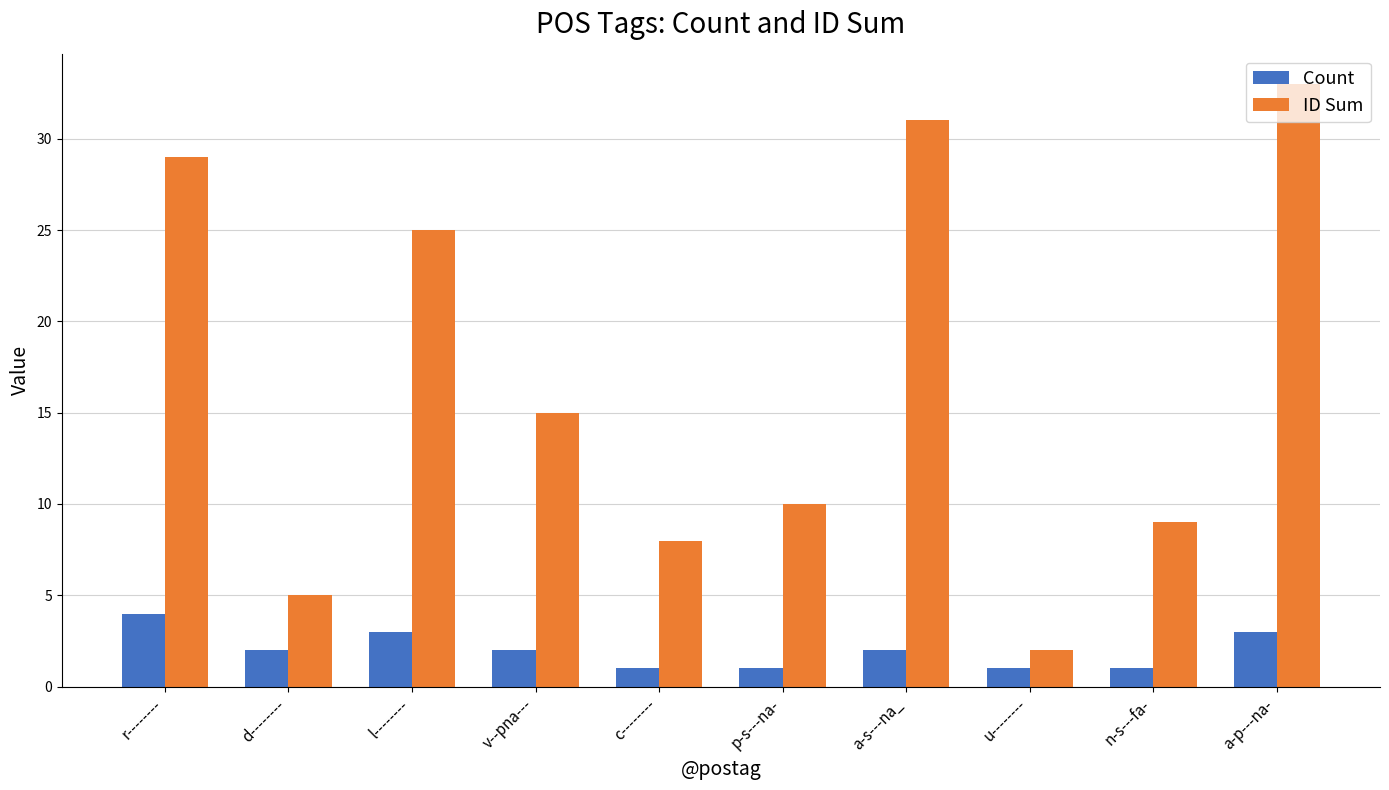

Between c-------- and u--------, which series saw the biggest shift?

ID Sum